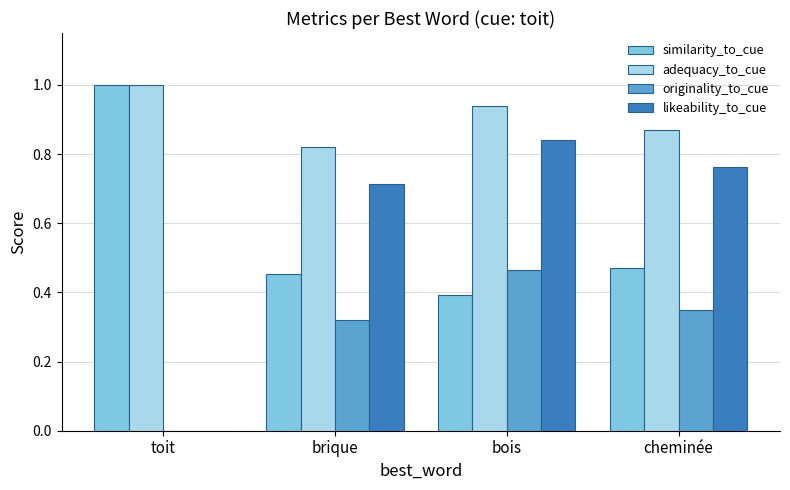

The value of similarity_to_cue at cheminée is 0.7. True or false?

False